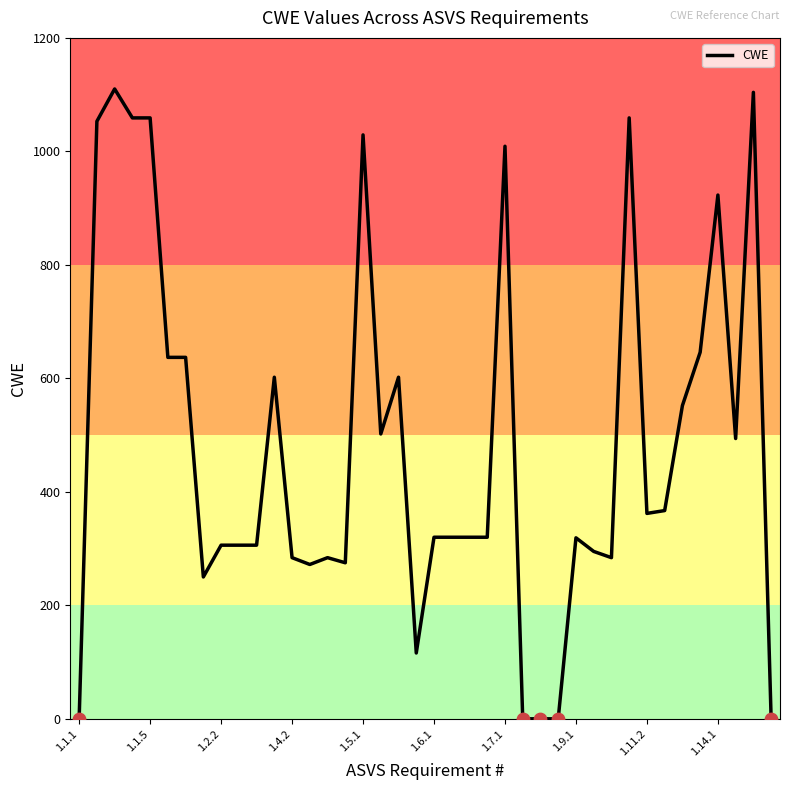

What is the maximum value shown in the chart?

1110